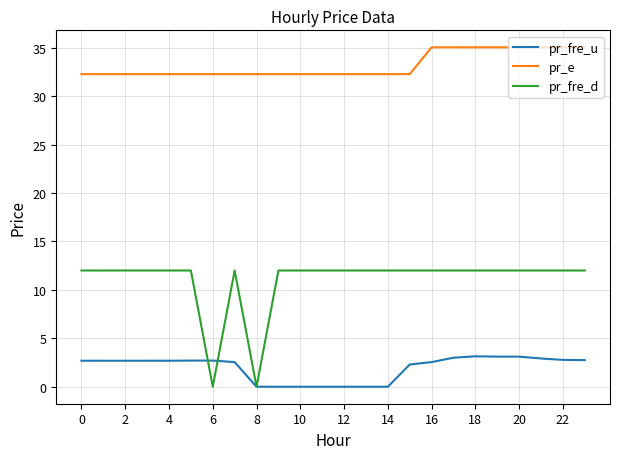

Which series has the largest total across all categories?

pr_e